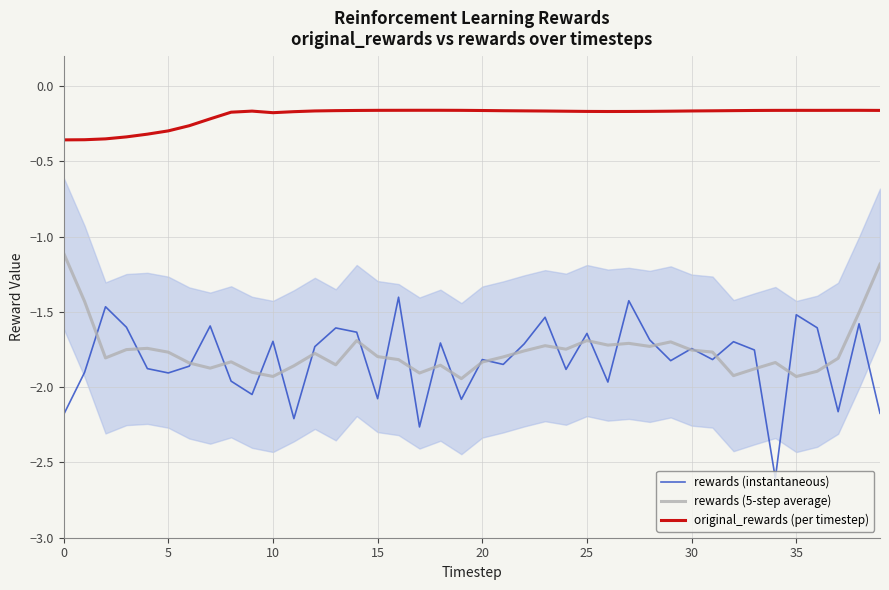

What is the lowest value of the rewards (instantaneous) series?

-2.6